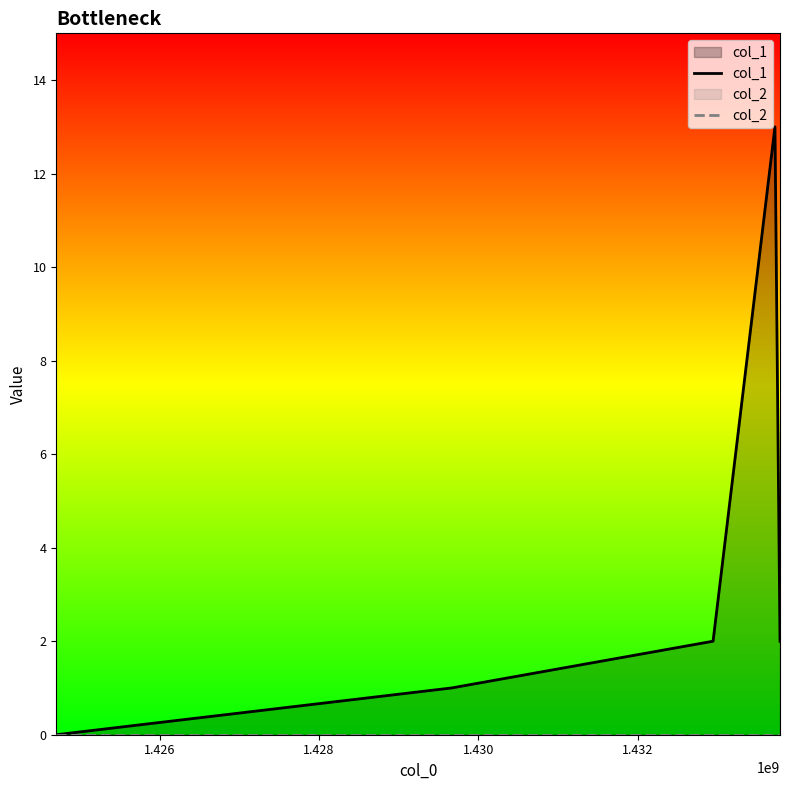

List the series in order of their overall mean, highest first.

col_1, col_2